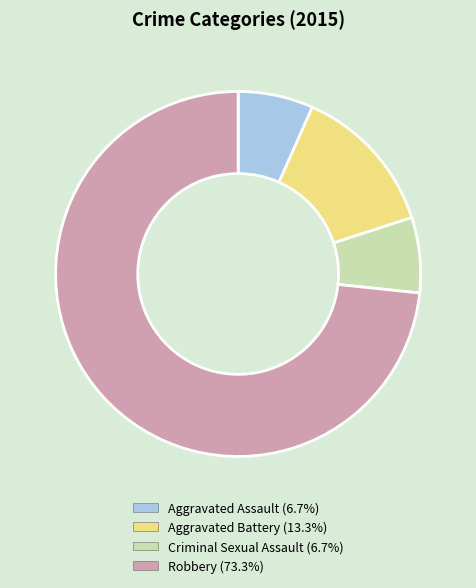

Which category has the biggest portion of the pie?

Robbery